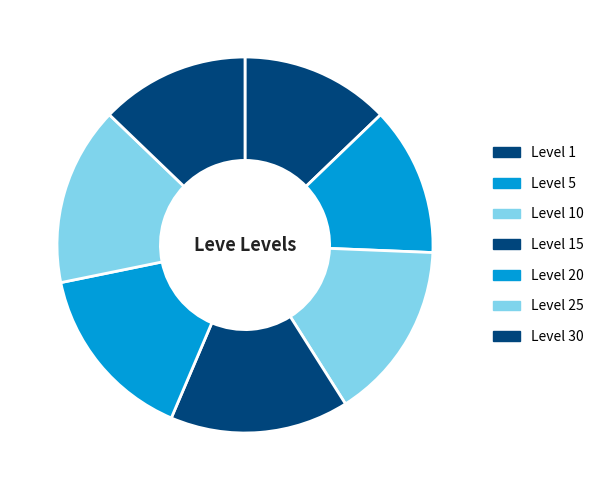

How many slices are in this pie chart?

7